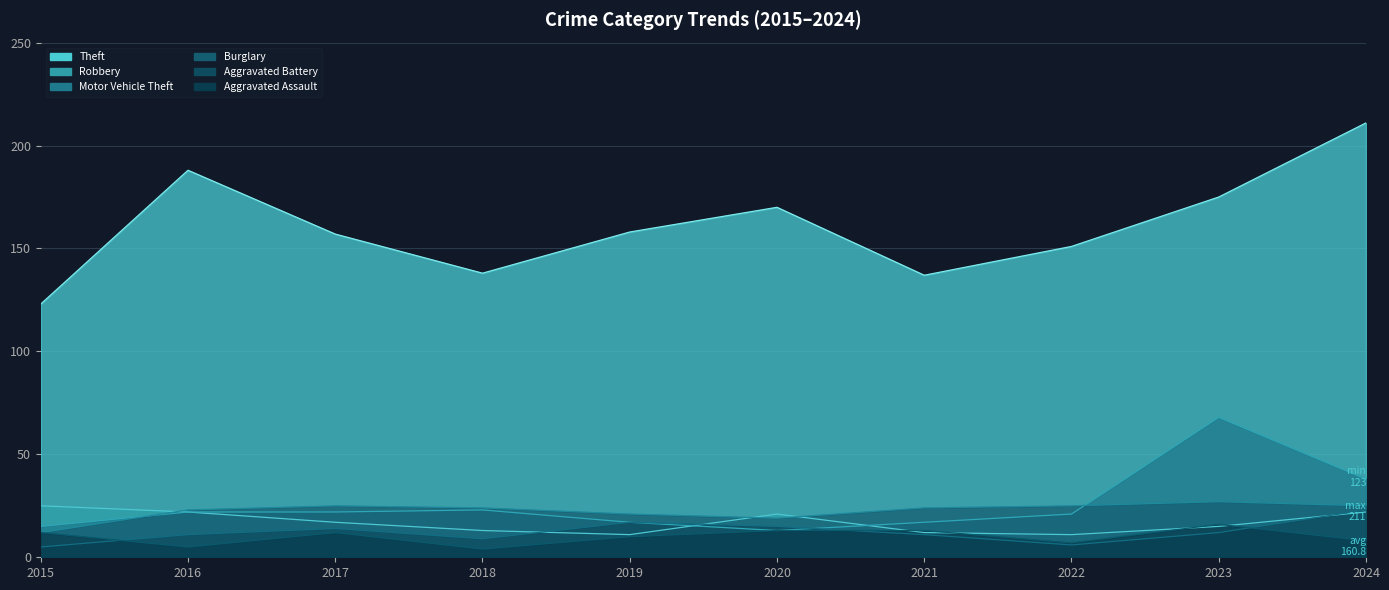

What is the greatest value displayed?

211